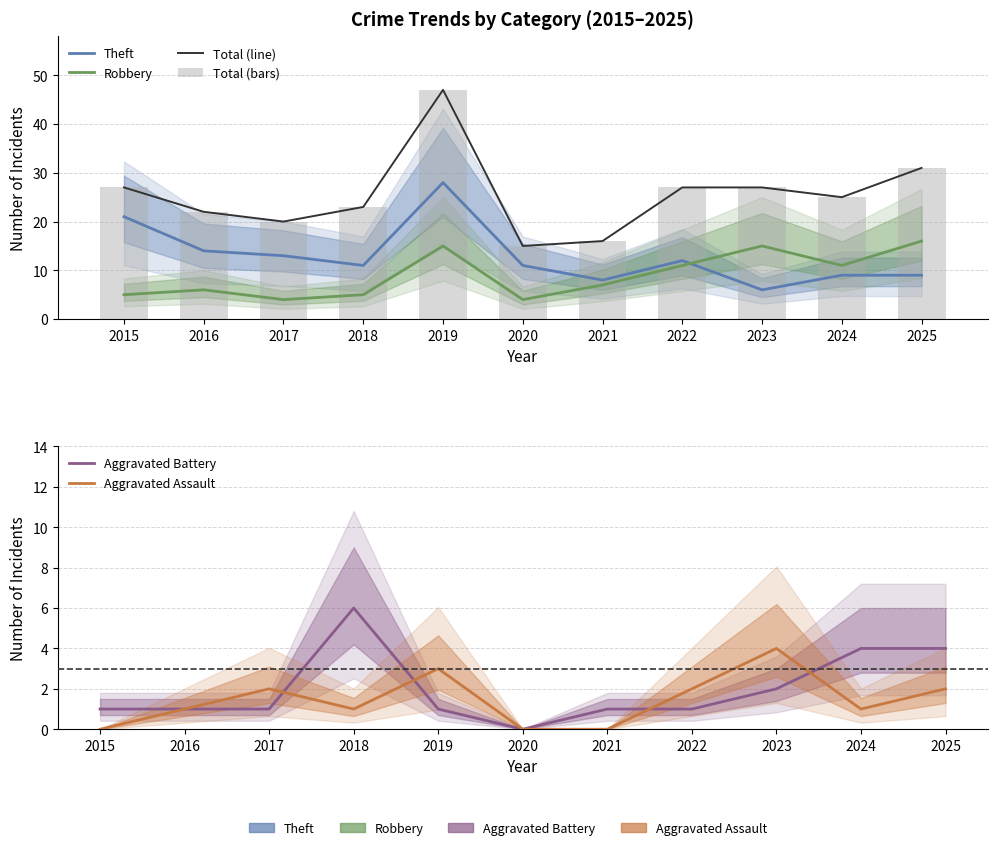

How many data points in Total (bars) are above 25?

5